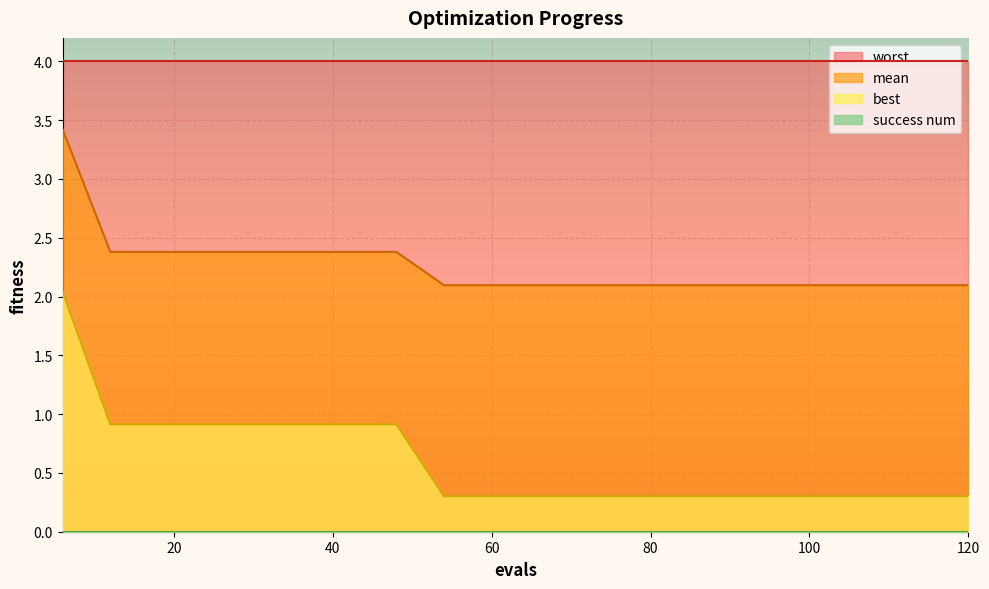

What is the value of the mean point at the 18th from the left?

2.1